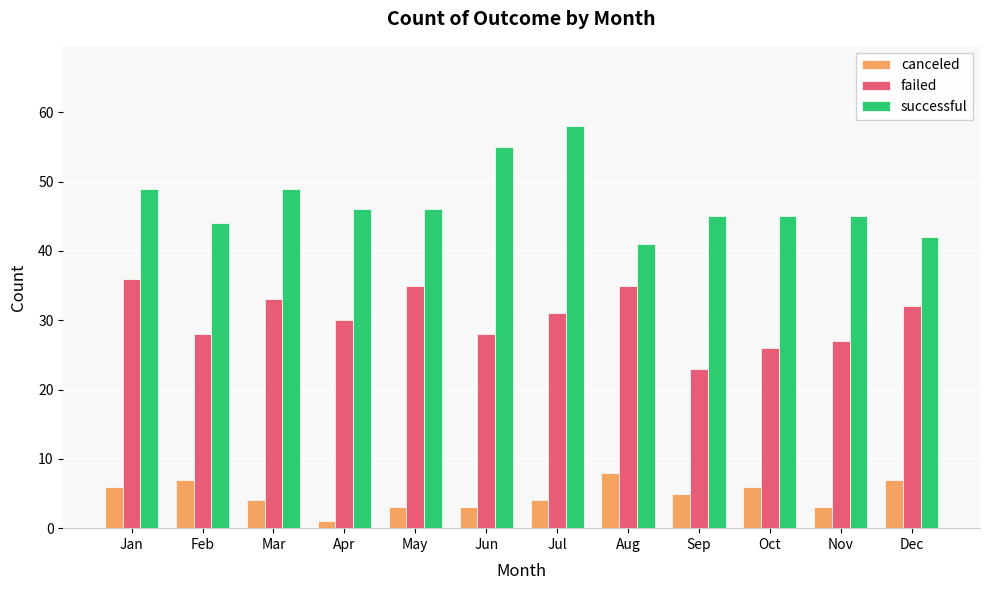

At Jan, list the series in order from smallest to largest.

canceled, failed, successful